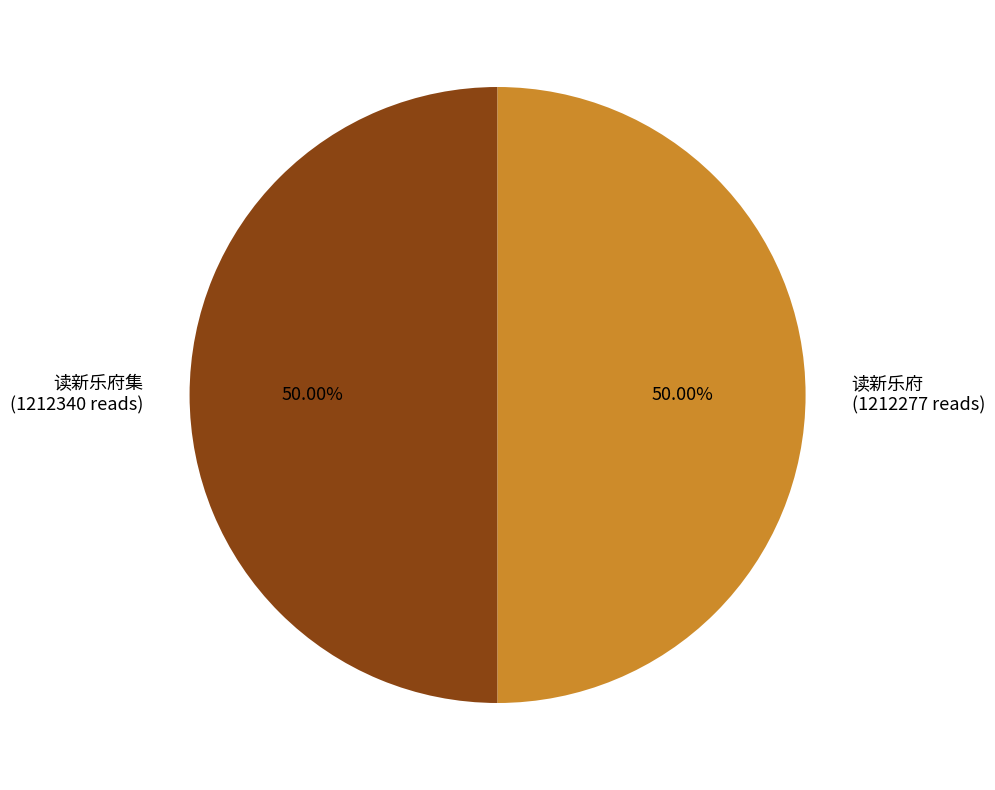

How many segments does this pie chart have?

2